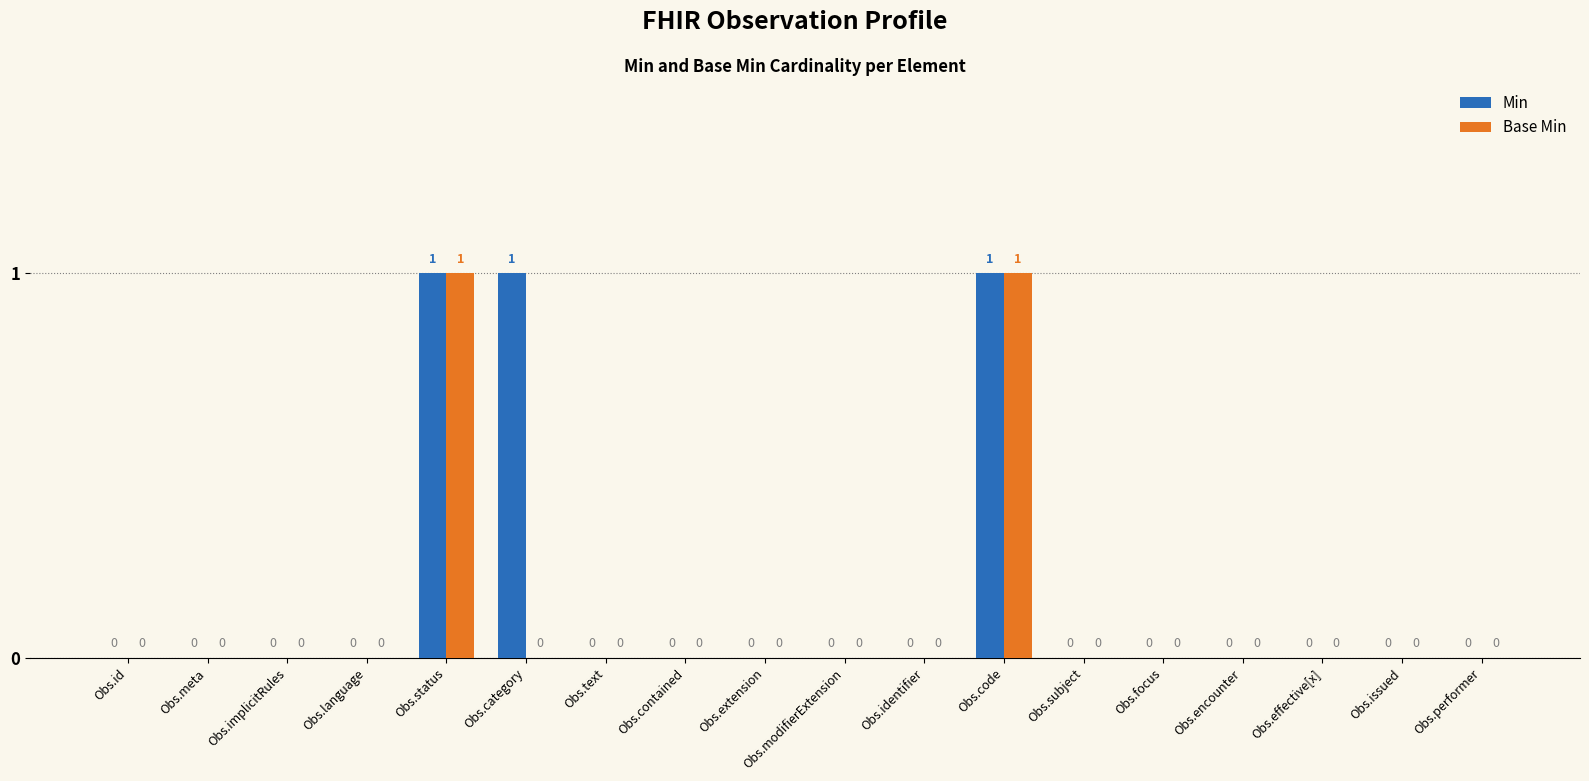

Is the value of Base Min at Obs.subject greater than the value of Min at Obs.status?

No